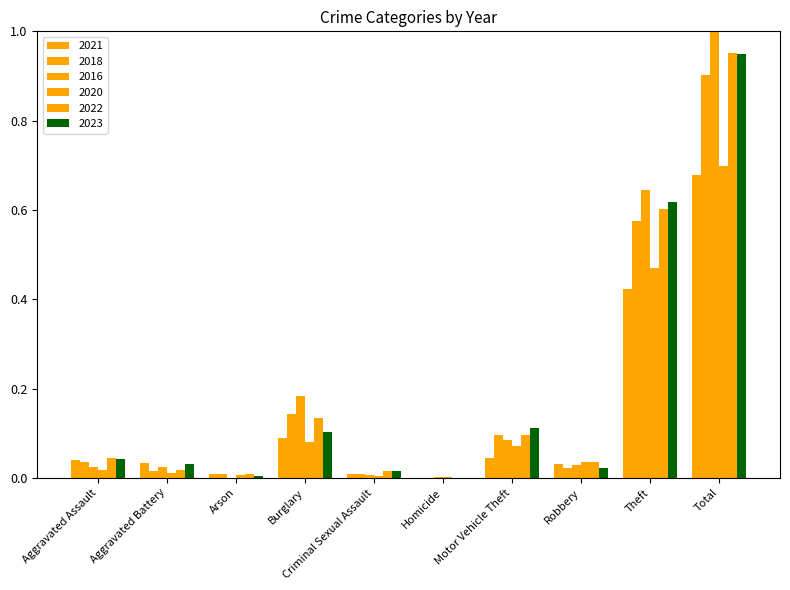

What is the total value across all series at Total?

5.2